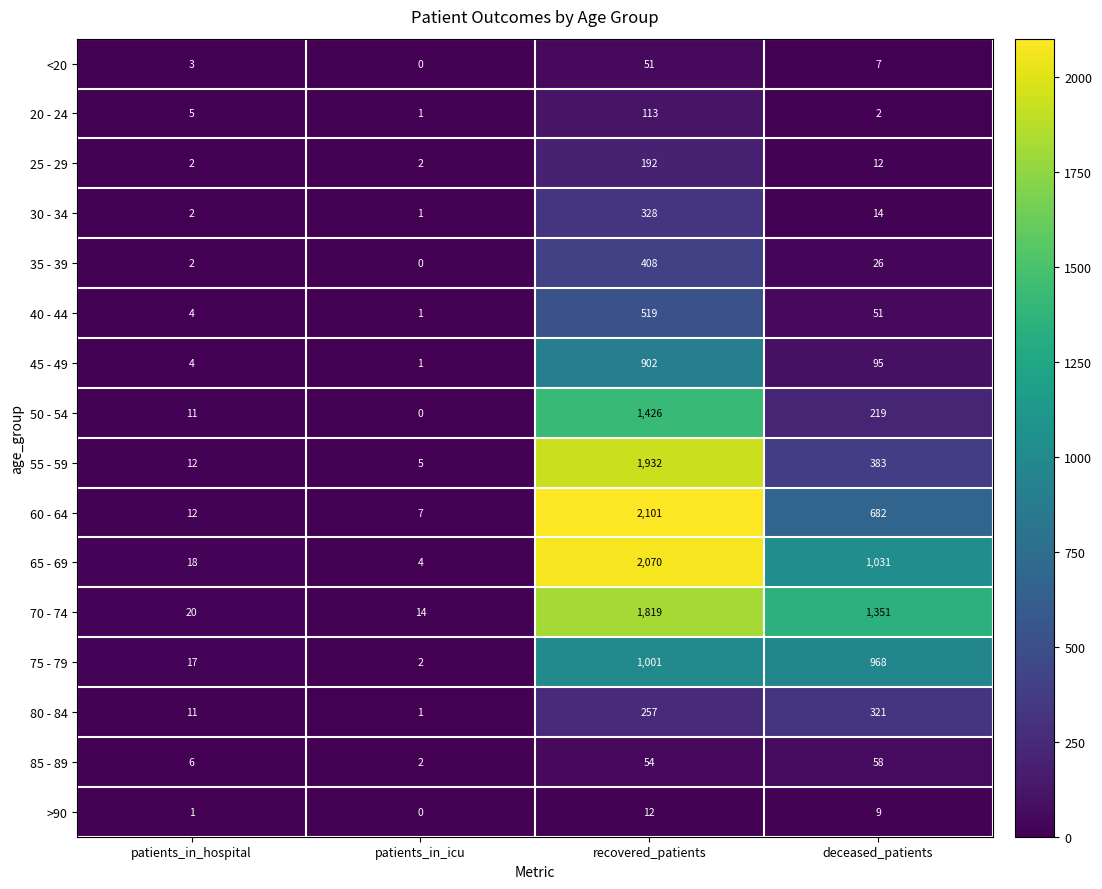

What is the difference between the highest and lowest values at deceased_patients?

1349